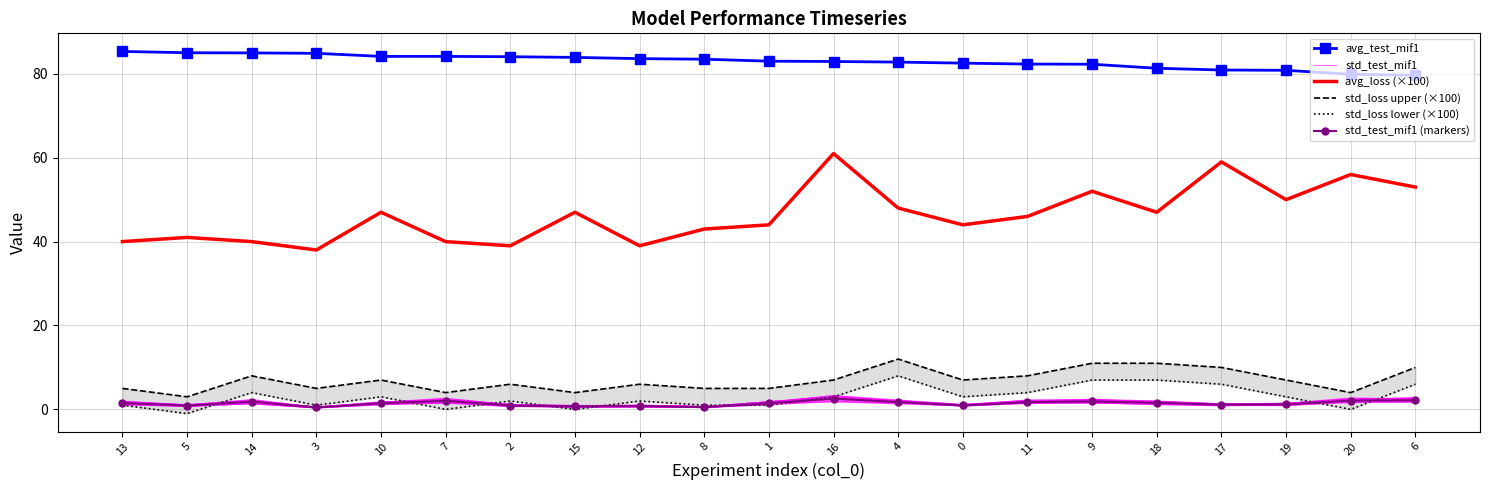

Is the value of std_test_mif1 at 16 greater than the value of std_test_mif1 (markers) at 0?

Yes